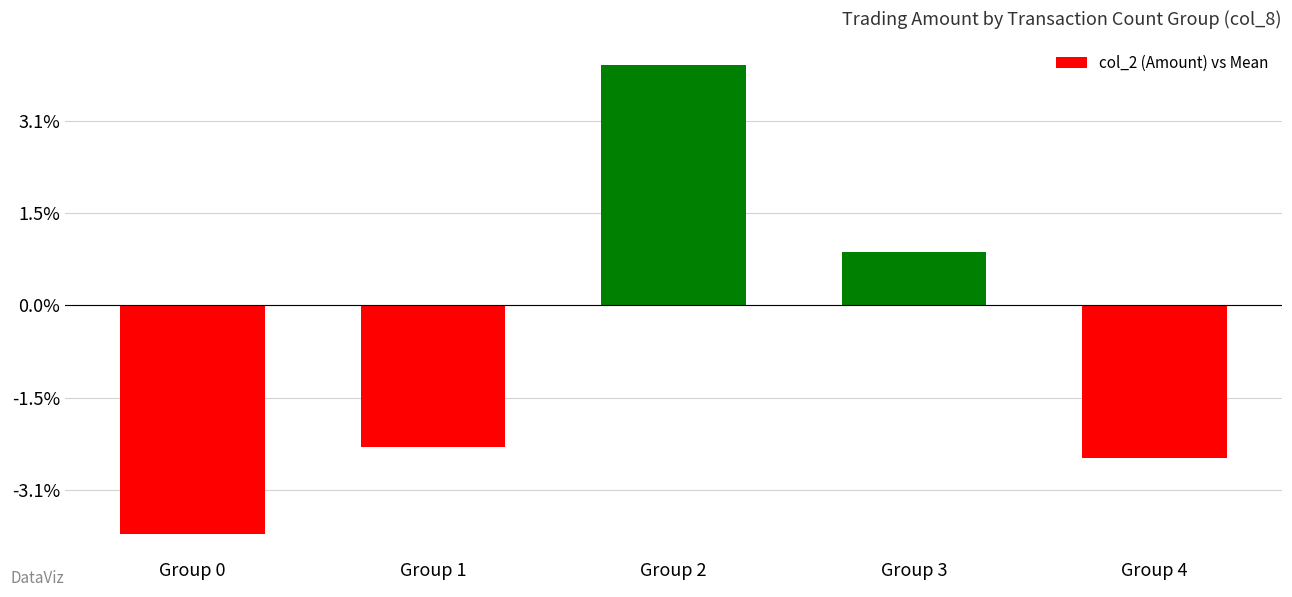

True or false: the data shows -160422 at Group 4.

False